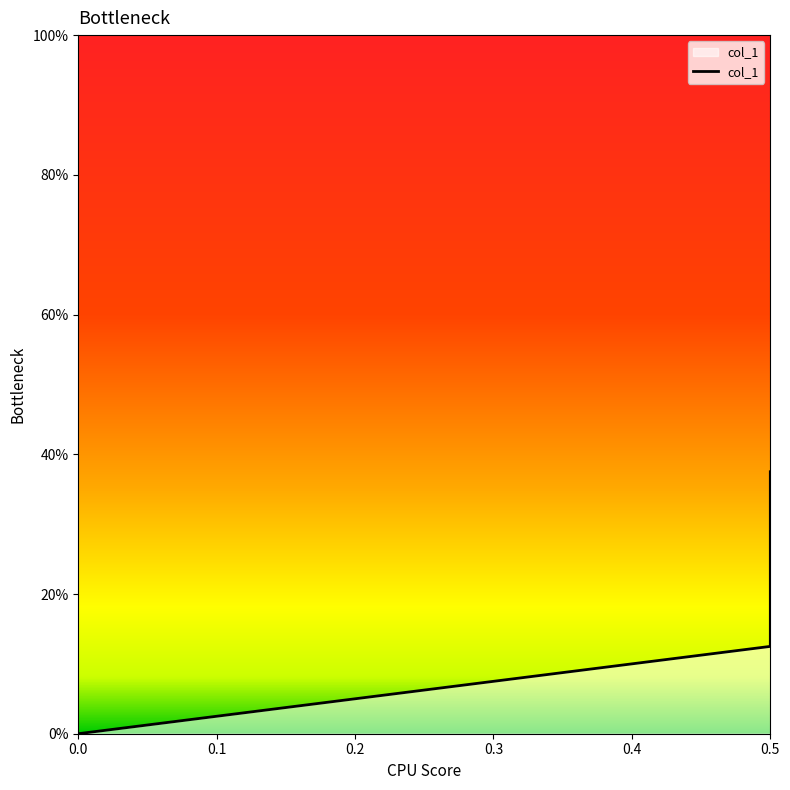

True or false: the data shows 0.4 at 0.5.

True